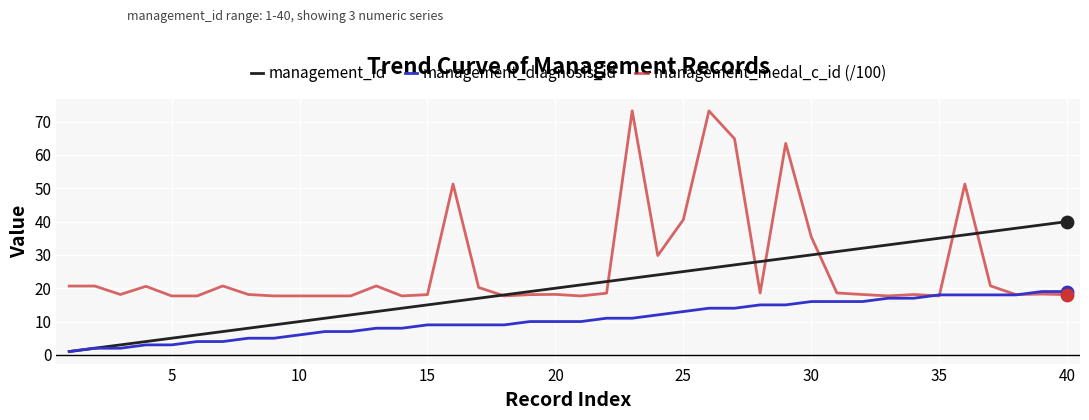

Which series has the largest total across all categories?

management_medal_c_id (/100)